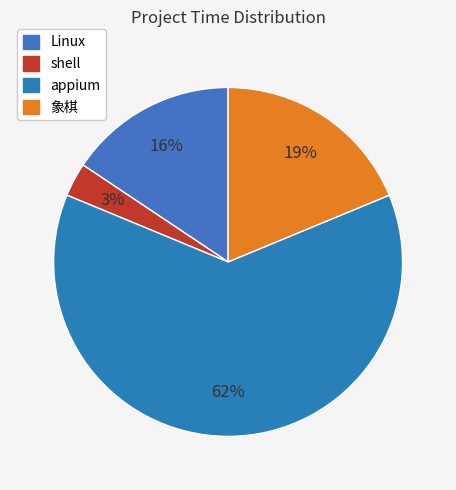

The shell slice represents 1% of the pie. True or false?

False